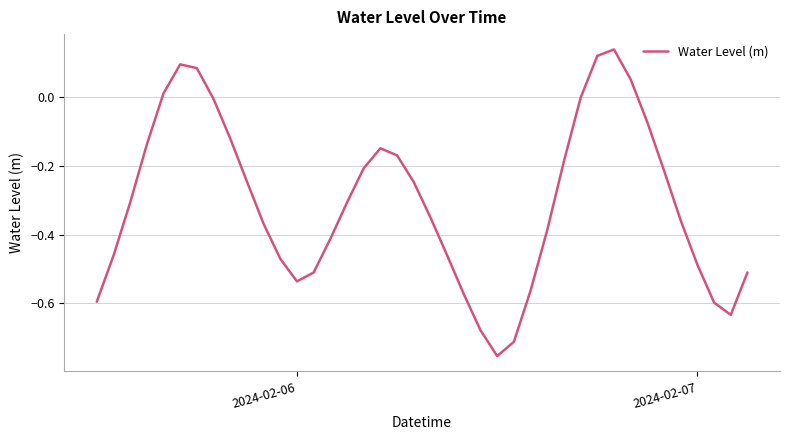

What is the difference between the maximum and minimum values?

0.9